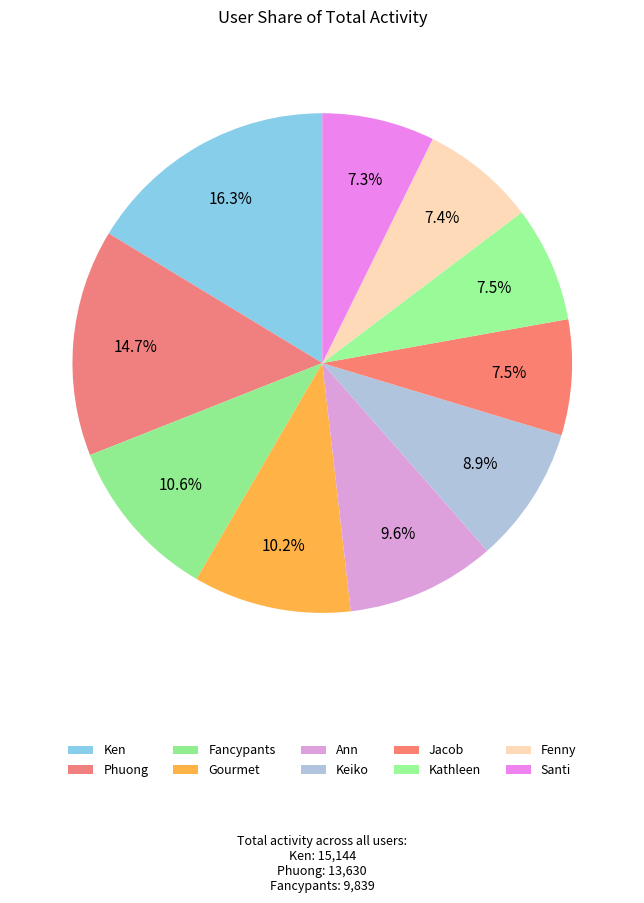

The Gourmet slice represents 1% of the pie. True or false?

False